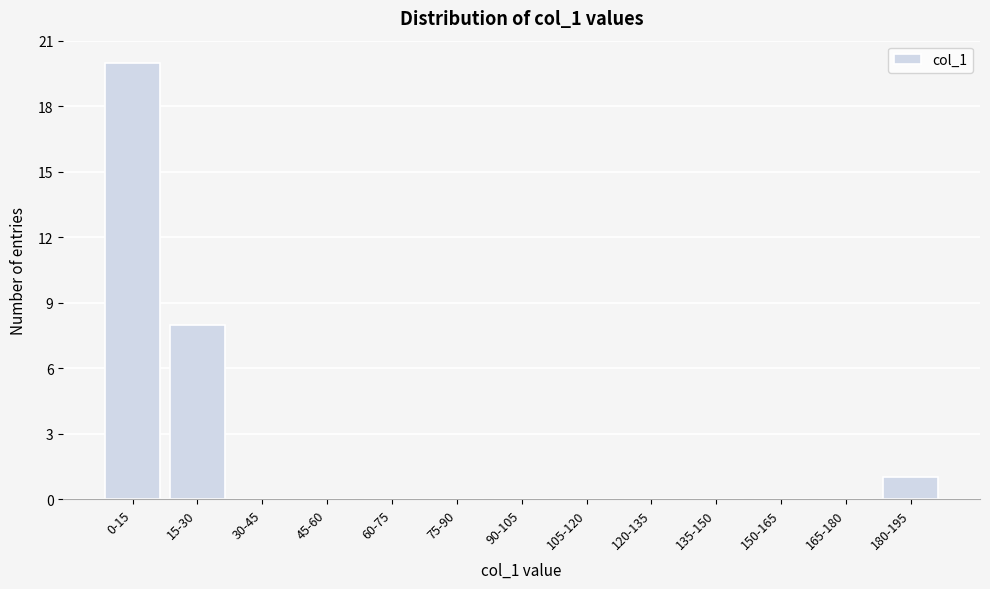

Reading right to left, list all the values displayed in this chart.

180-195=1	165-180=0	150-165=0	135-150=0	120-135=0	105-120=0	90-105=0	75-90=0	60-75=0	45-60=0	30-45=0	15-30=8	0-15=20